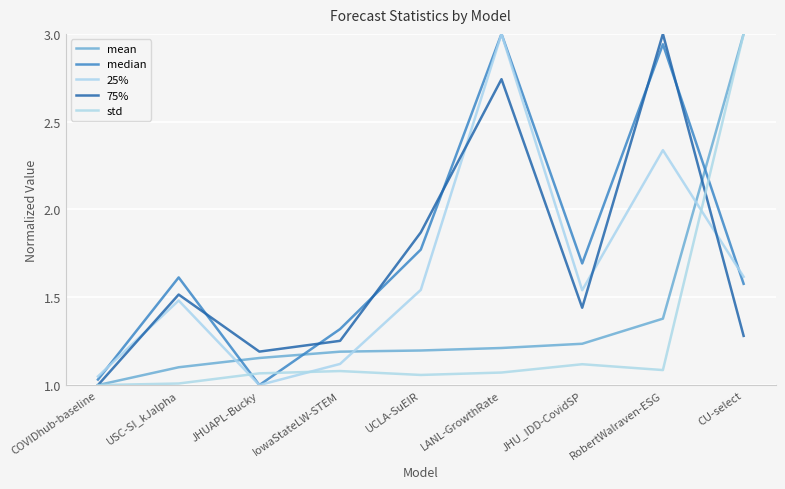

Count the number of categories in the chart.

9